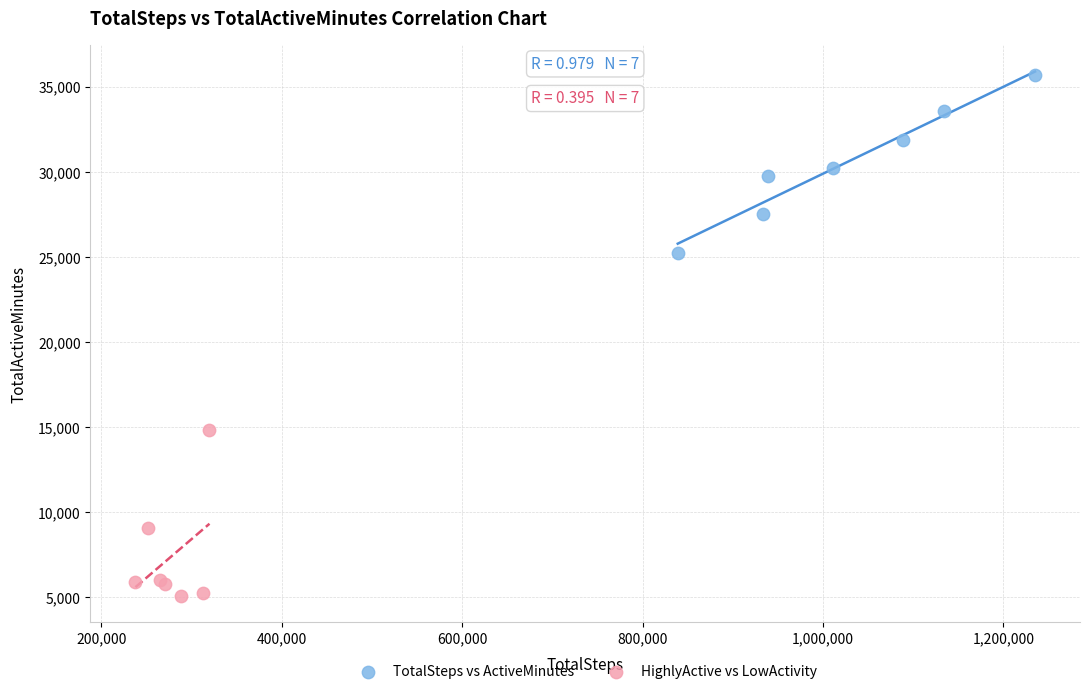

Which series reaches the maximum Y coordinate?

TotalSteps vs ActiveMinutes